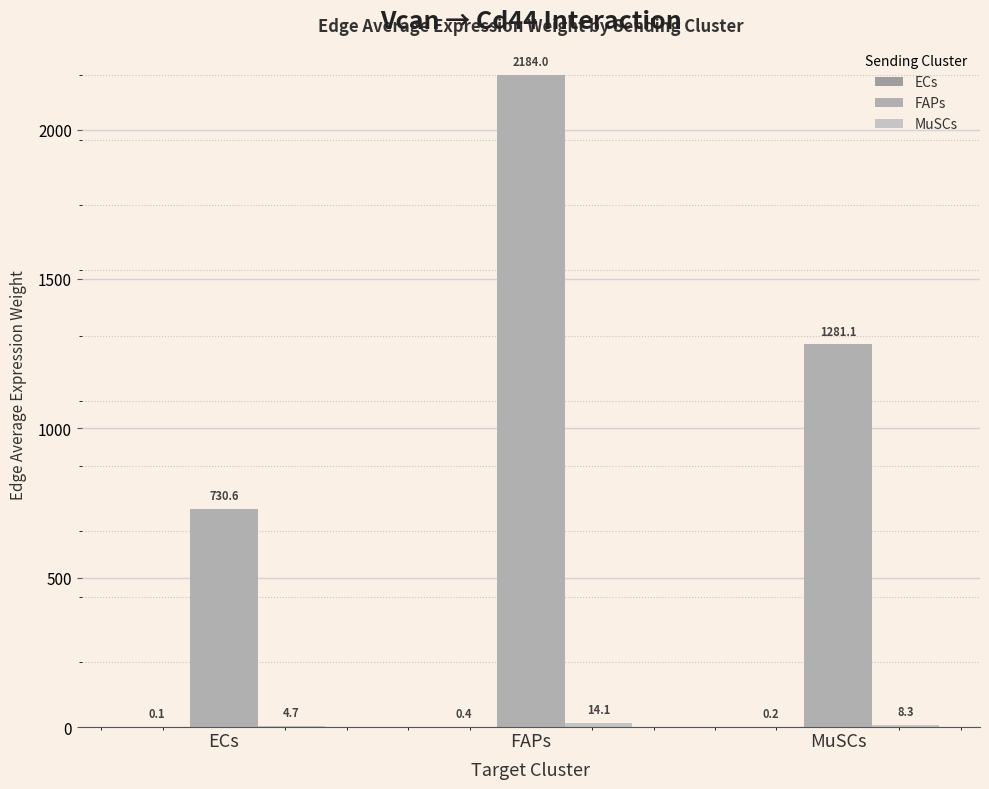

How many series are shown in this chart?

3